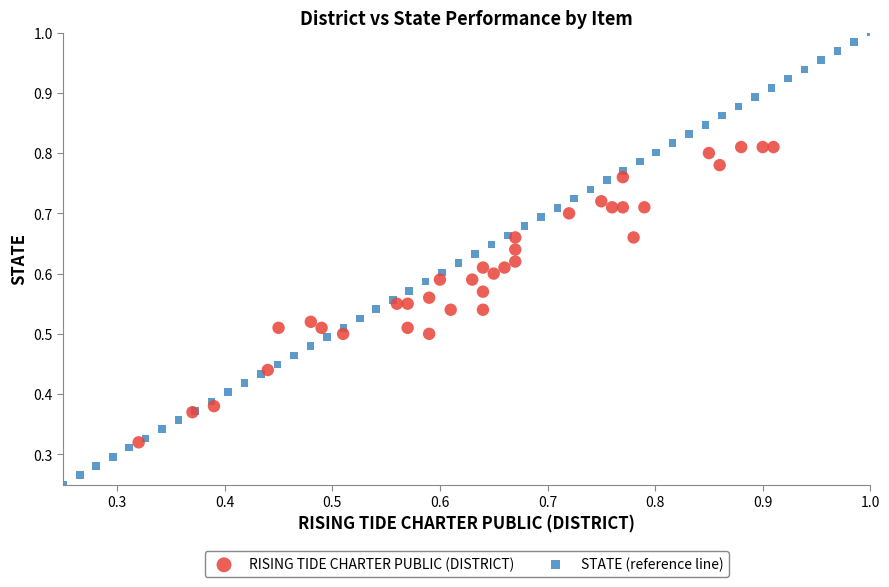

Which series has the largest Y range (max minus min)?

STATE (reference line)